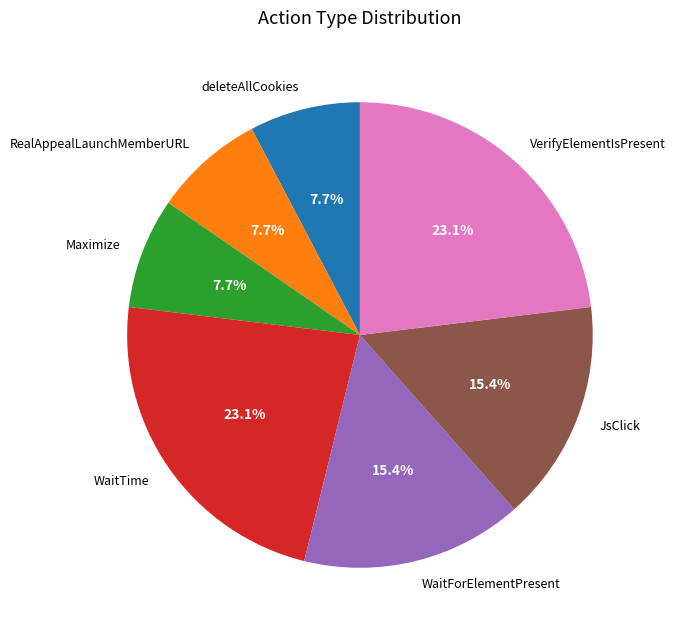

Does any single category account for the majority?

No